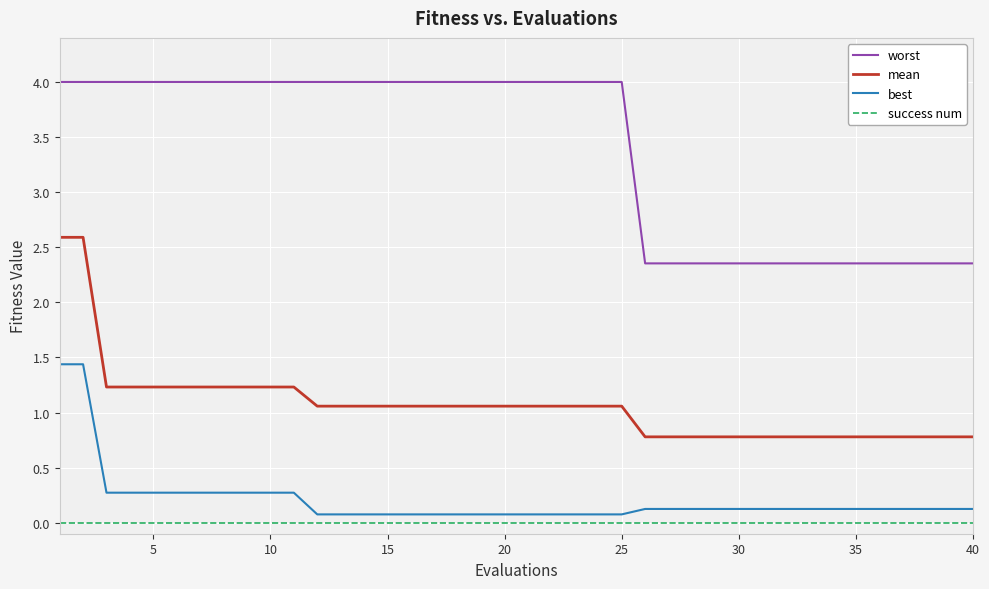

True or false: mean and worst intersect in this chart.

False